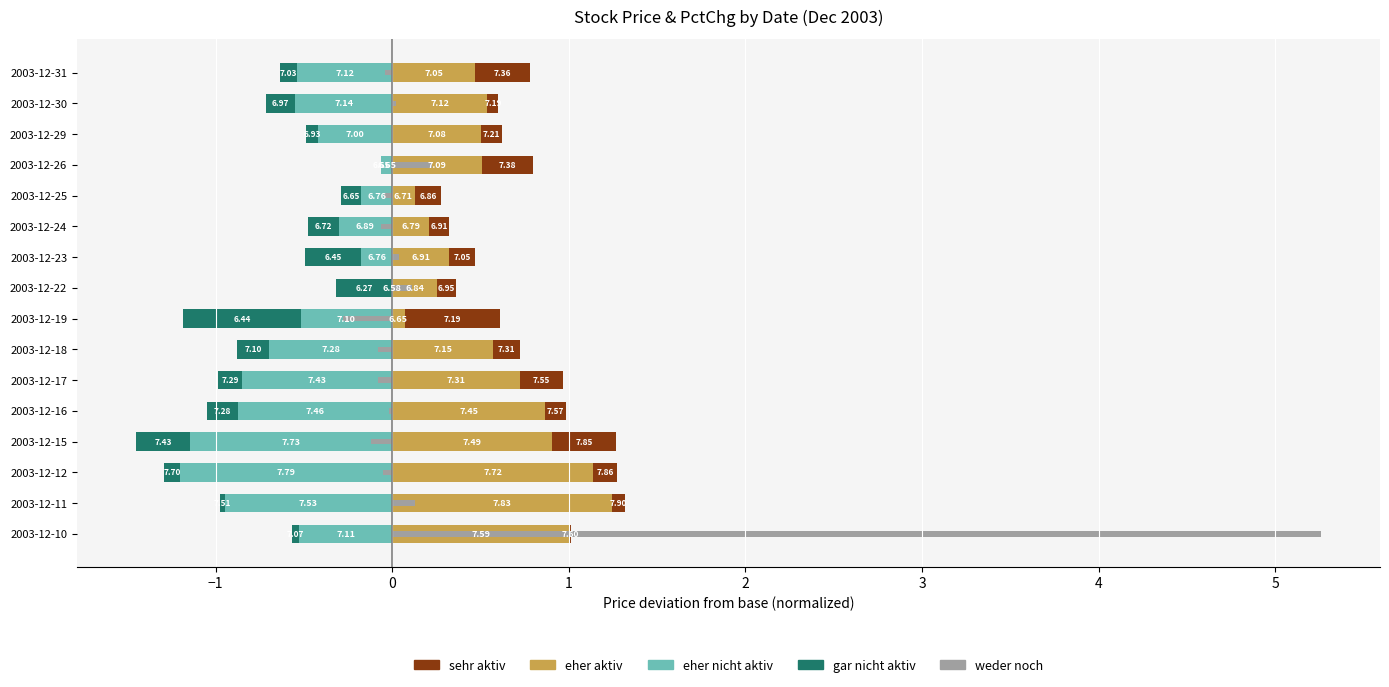

Is the value of weder noch at 2003-12-31 greater than the value of eher aktiv at 2003-12-15?

No